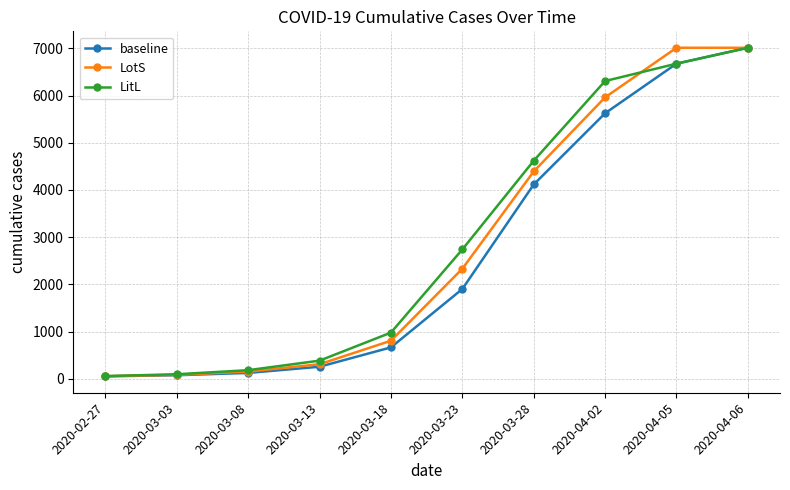

What is the label of the 2nd point from the right?

2020-04-05